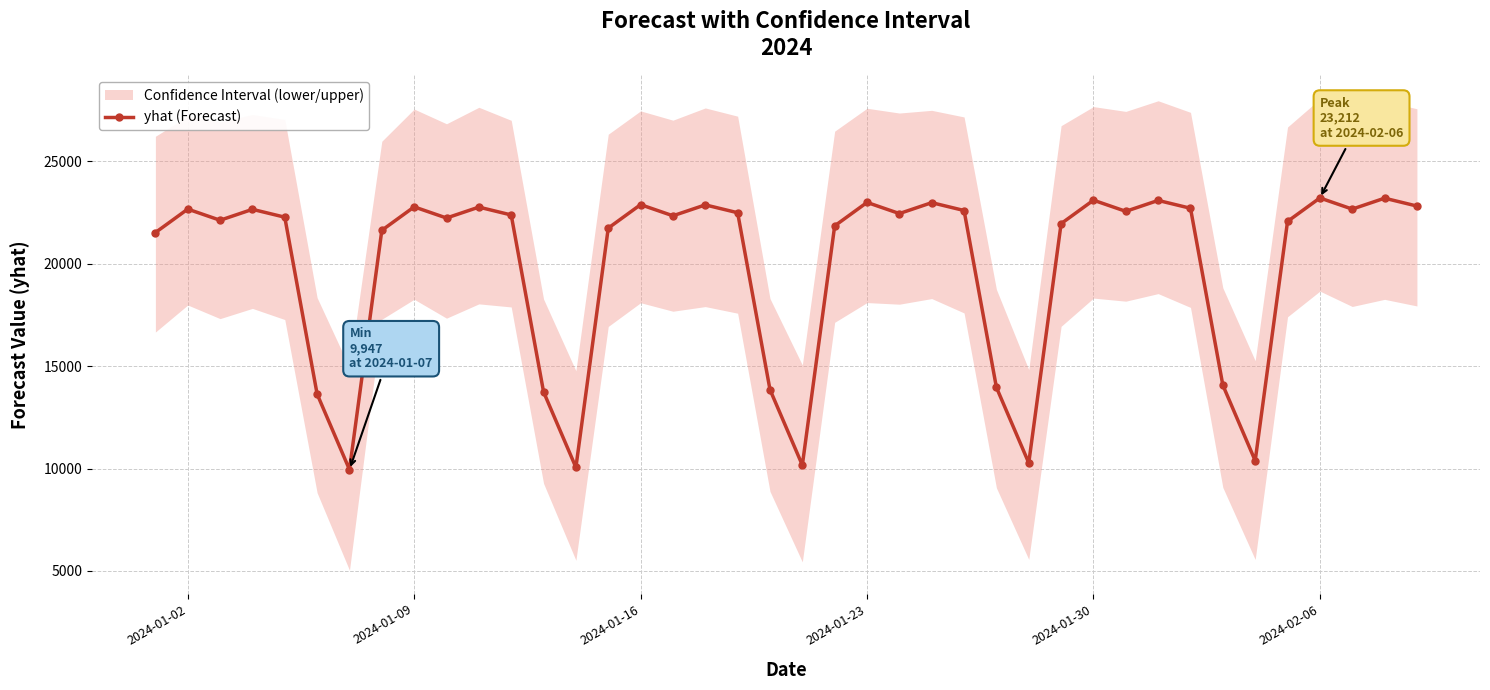

What is the highest value of the yhat (Forecast) series?

23212.3